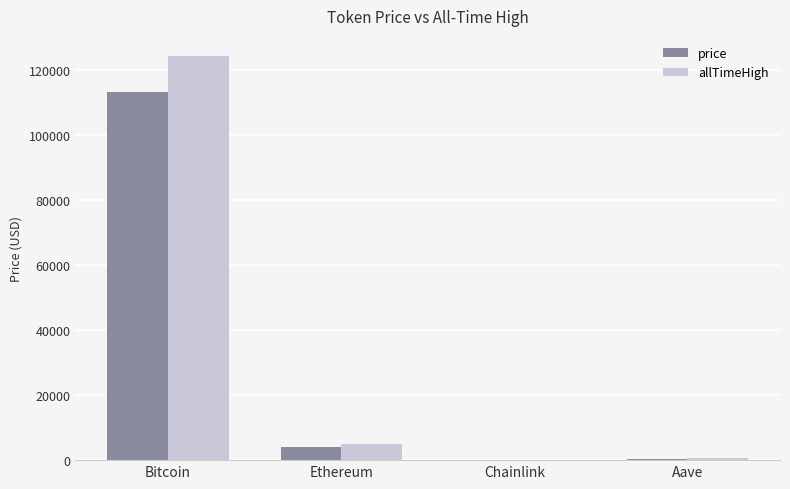

Which category has the highest value across all series?

Bitcoin